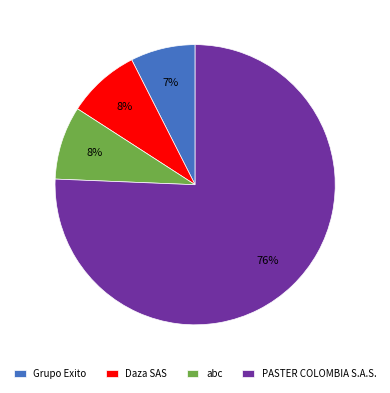

Approximately how many times larger is the value at Grupo Exito compared to PASTER COLOMBIA S.A.S.?

0.1